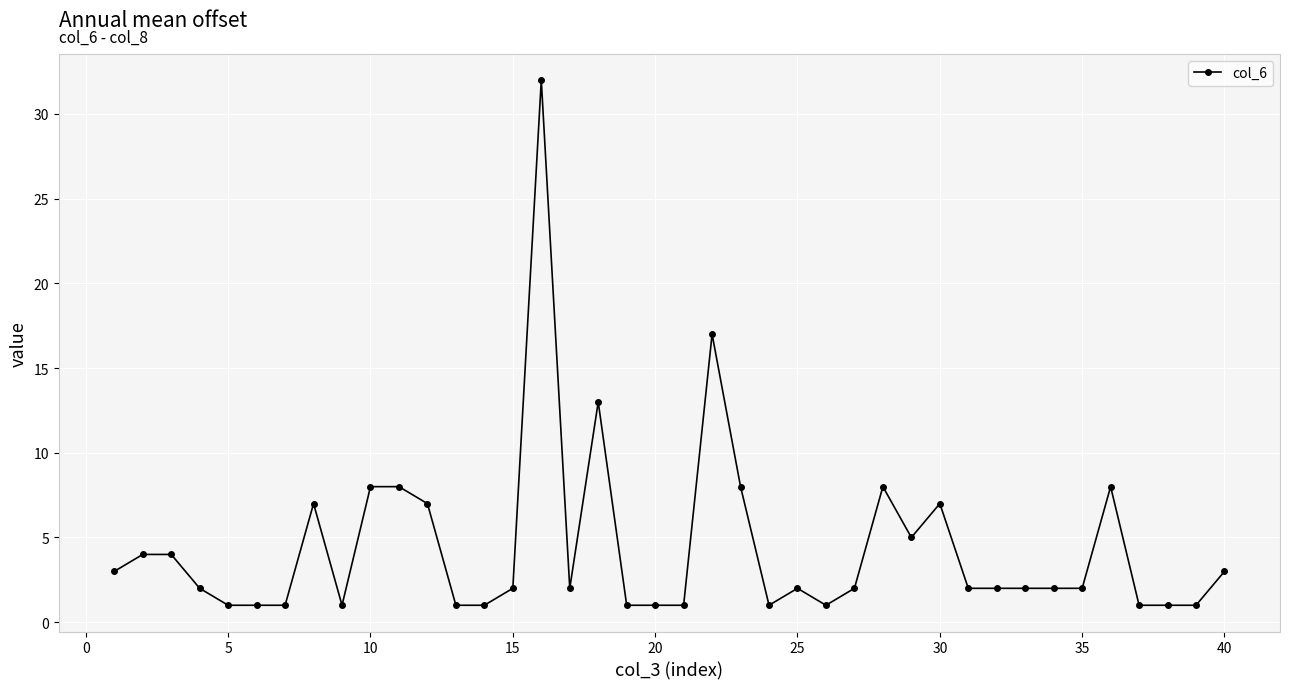

What is the maximum value shown in the chart?

32